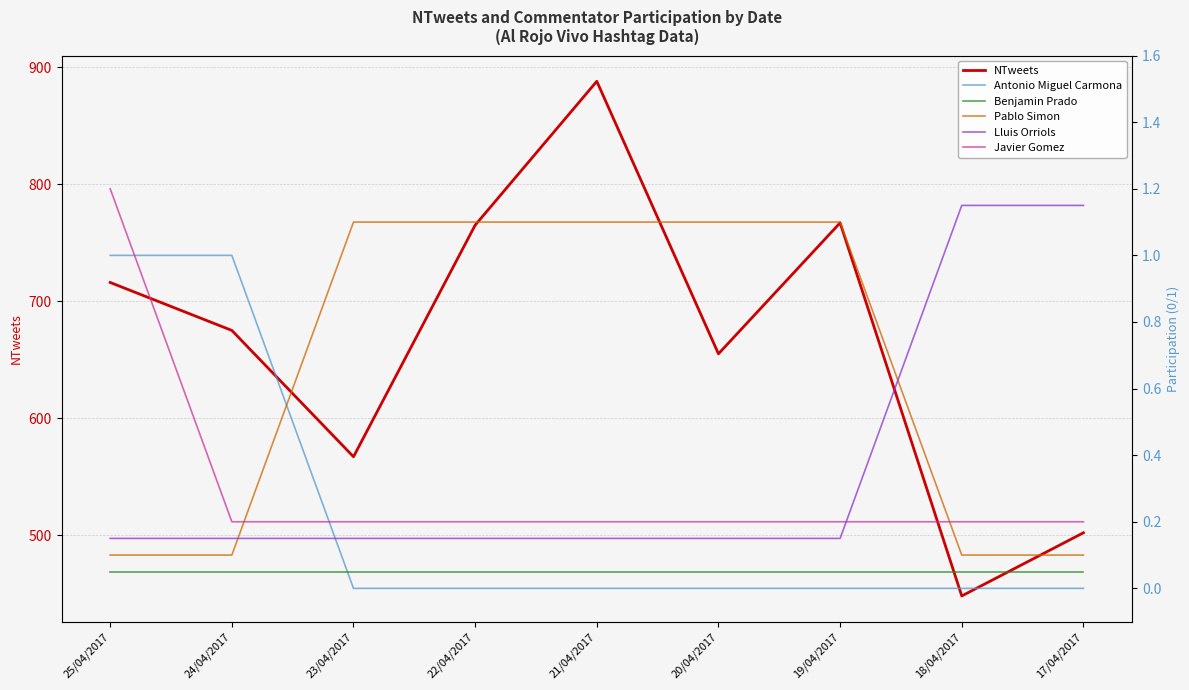

What is the label of the 8th point from the right?

24/04/2017